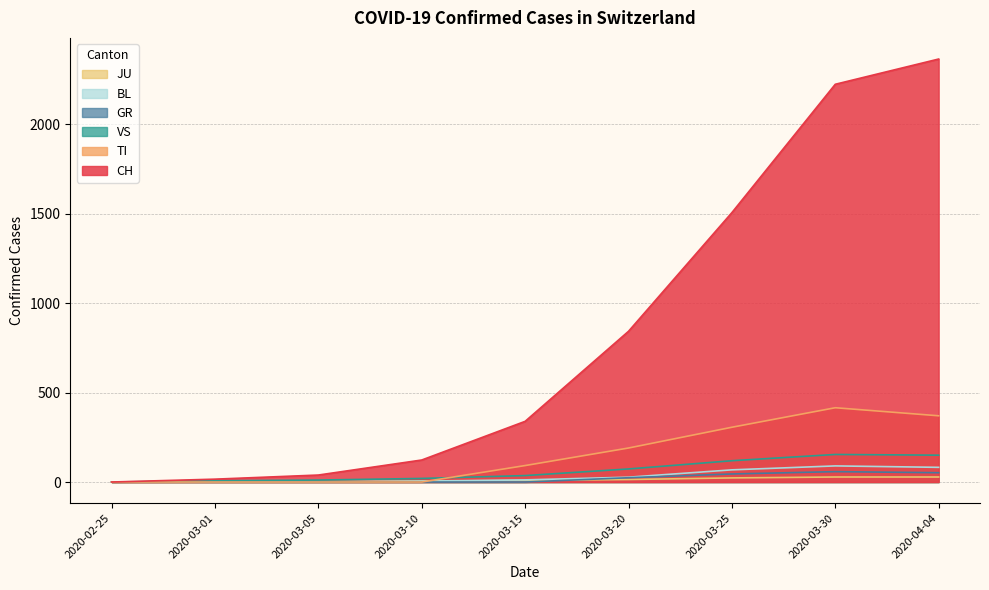

The value of BL at 2020-02-25 is 36. True or false?

False